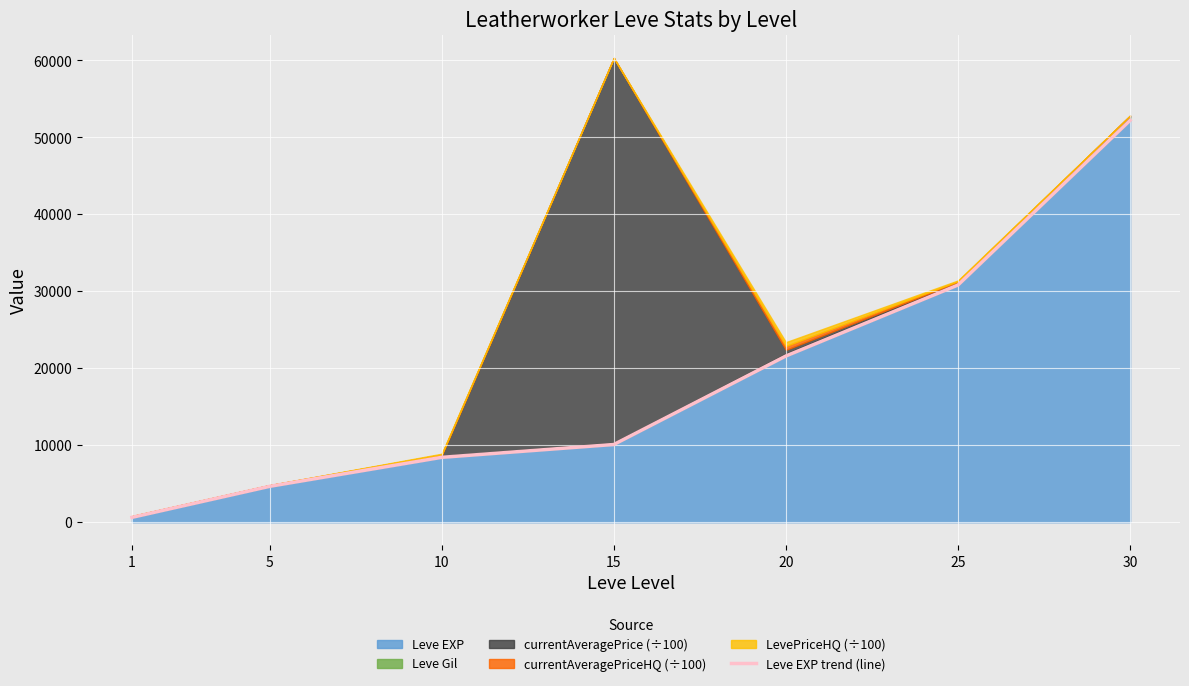

What is the ratio of the value at 30 to the value at 20?

2.4